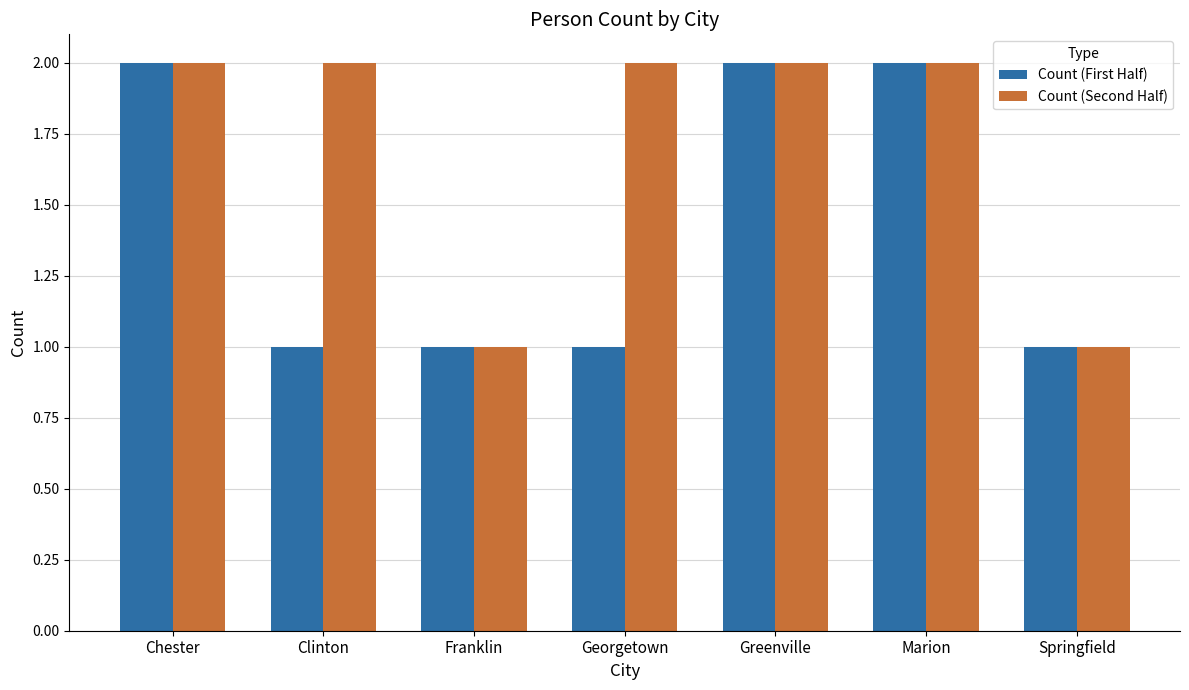

What is the sum of all Count (Second Half) values?

12